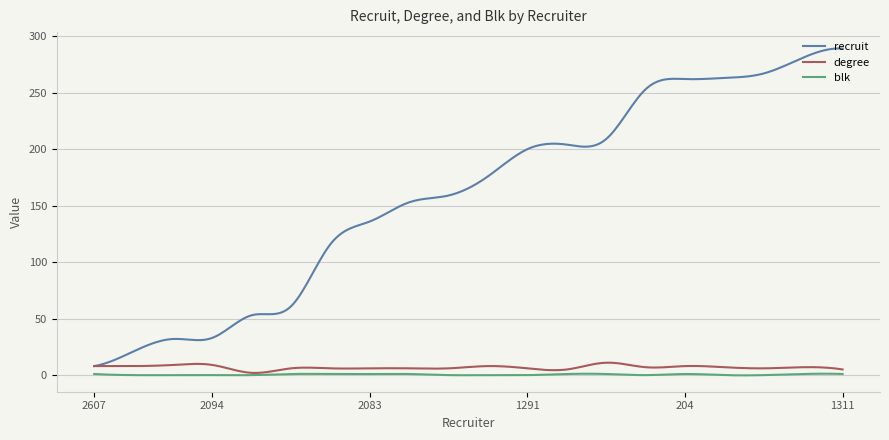

True or false: recruit has more than 0 points higher than both neighbors.

True